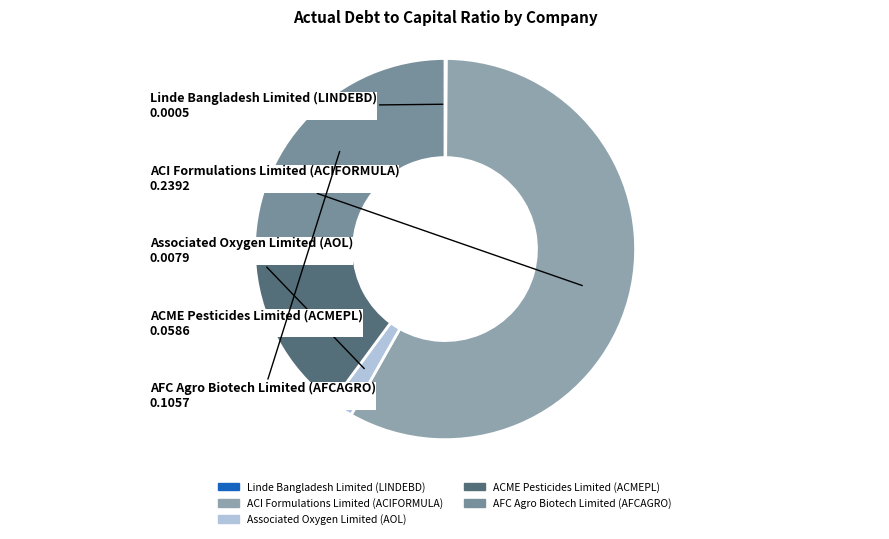

Is the sum of ACME Pesticides Limited (ACMEPL) and Associated Oxygen Limited (AOL) greater than half?

No